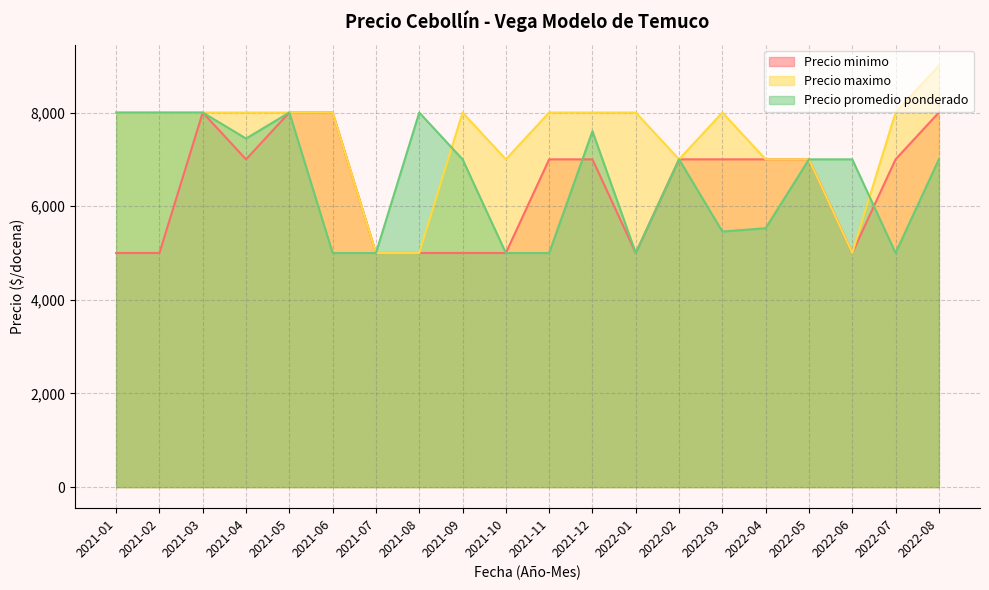

Which series has the largest range (max minus min)?

Precio maximo